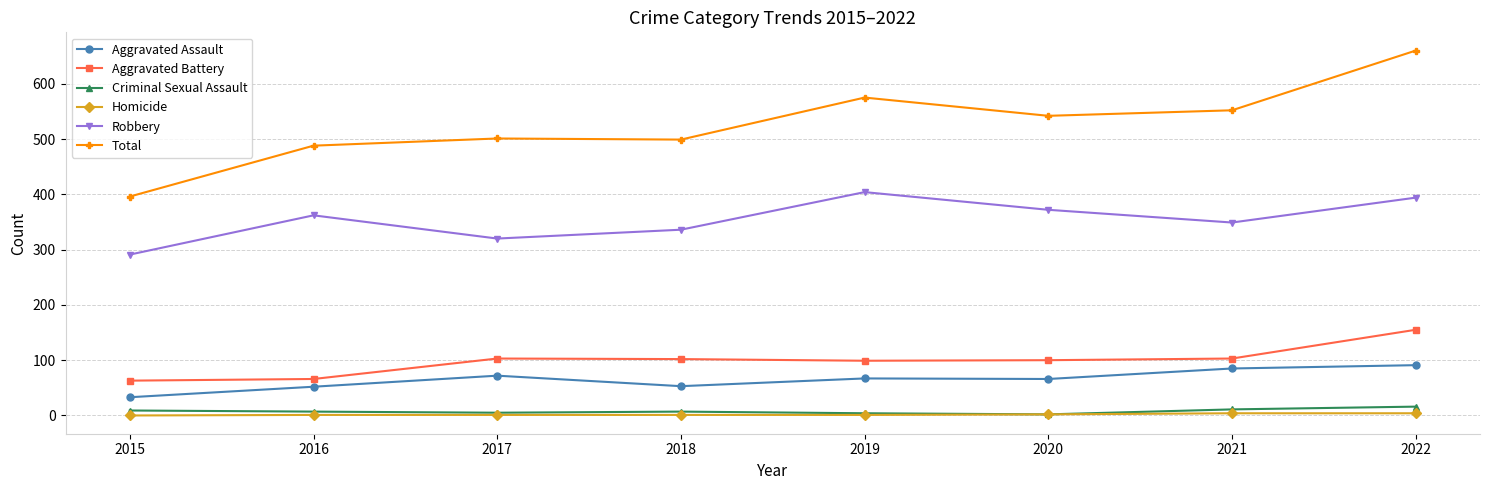

At how many categories does at least one series exceed 278?

8